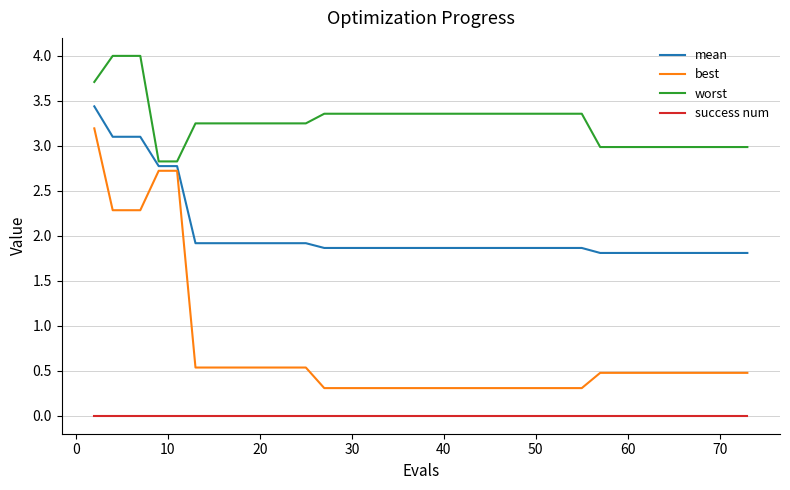

What is the lowest value of the mean series?

1.8